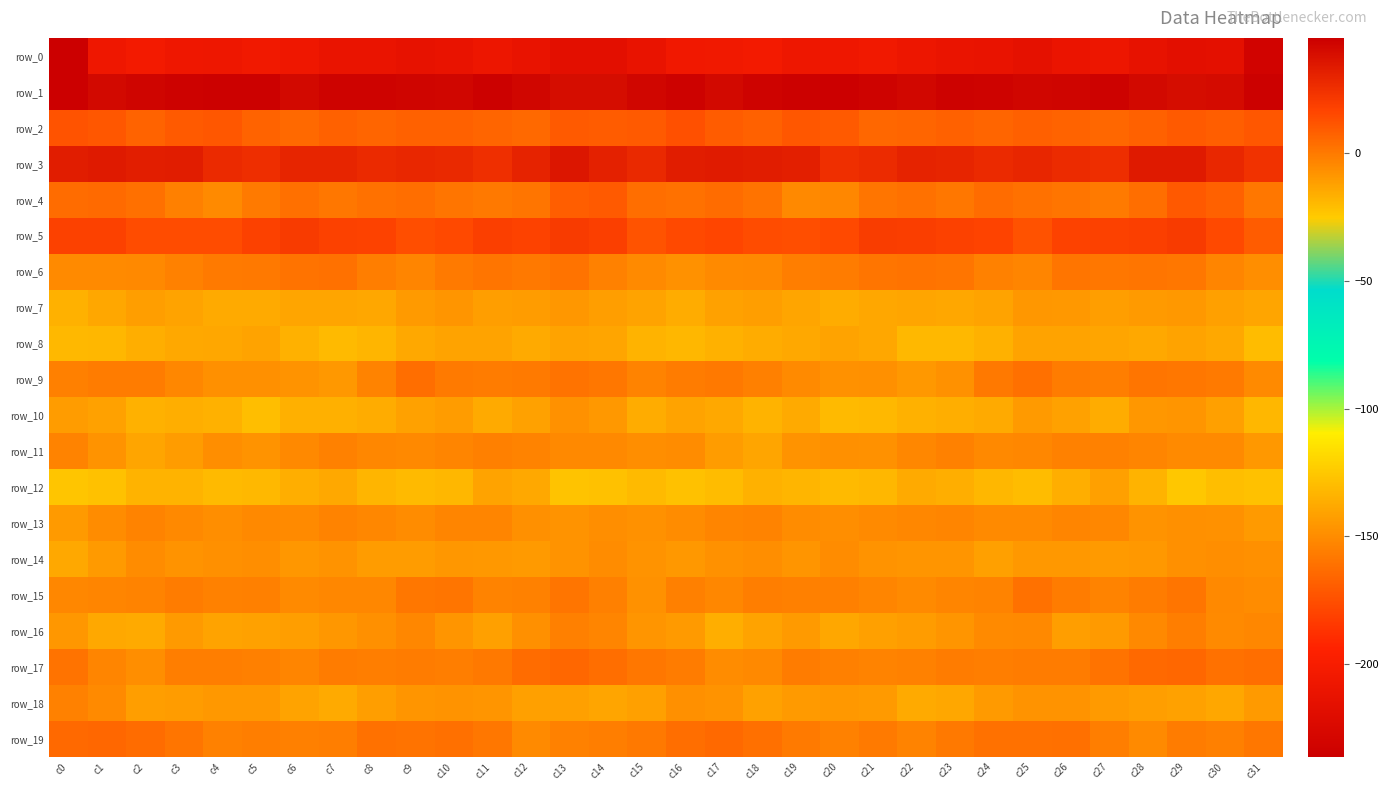

What is the approximate value of row_15 at c22?

-5.2